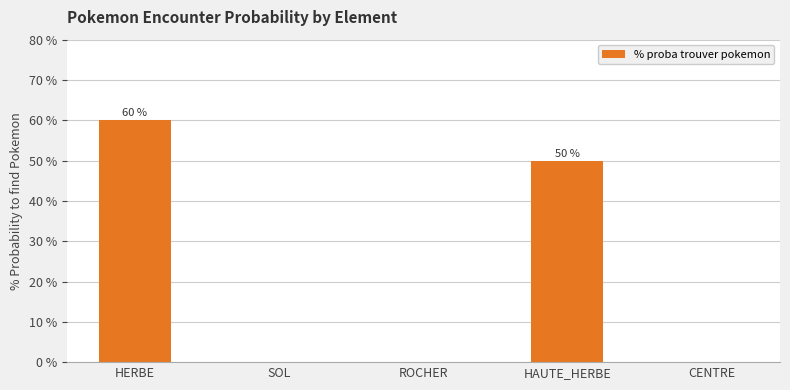

The chart shows a value of 0 at ROCHER. True or false?

True